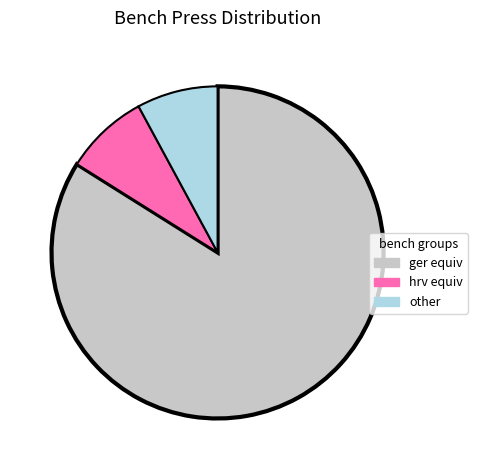

Is there a majority slice in this chart?

Yes